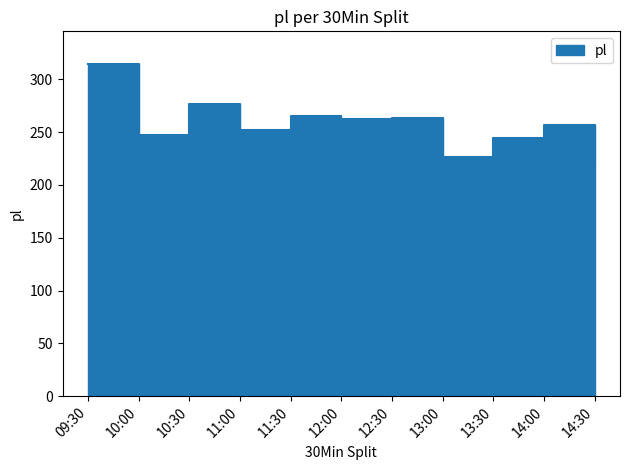

How many interior local valleys (lower than both neighbors) does the data have?

4